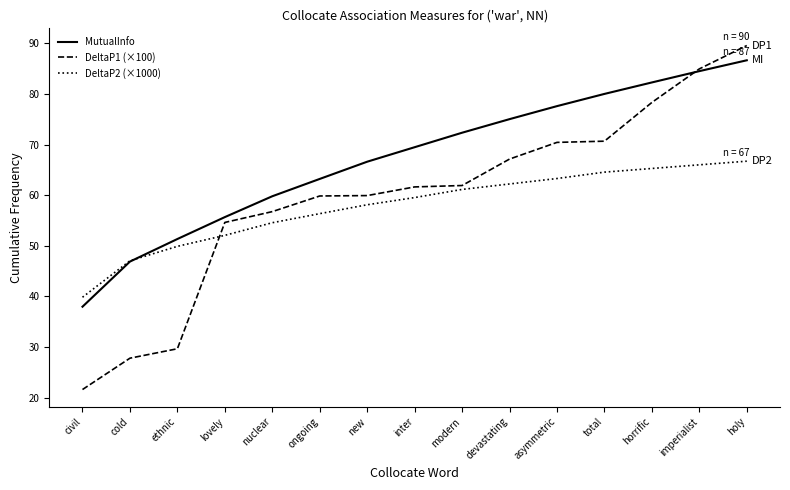

Is it true that DeltaP2 (×1000) equals 96.6 at nuclear?

False